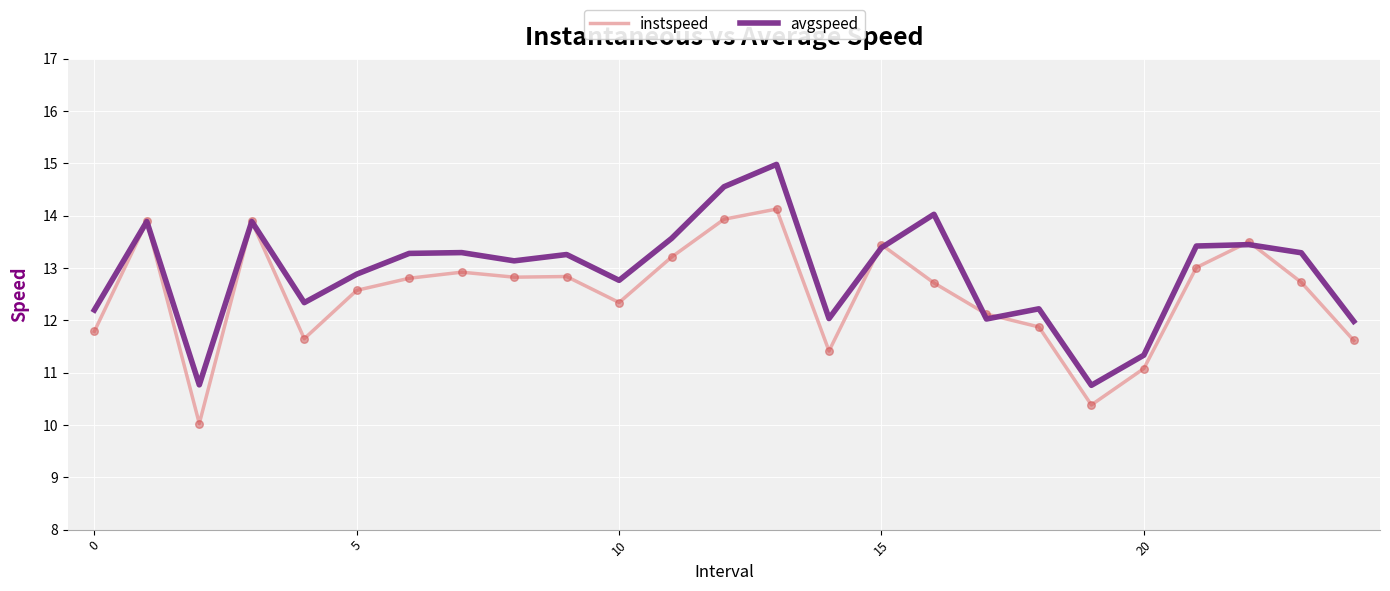

Which series has the largest total across all categories?

avgspeed